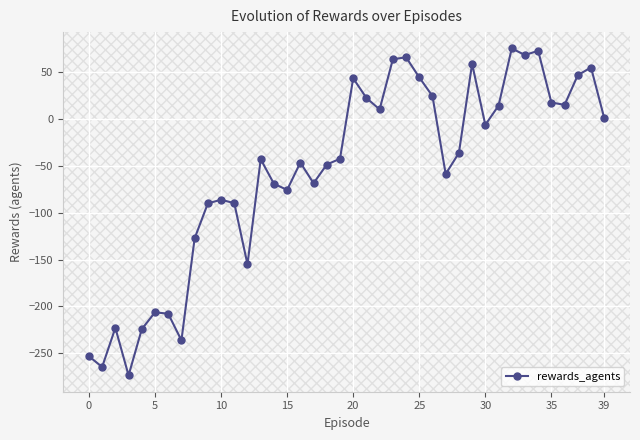

What is the average value?

-55.7